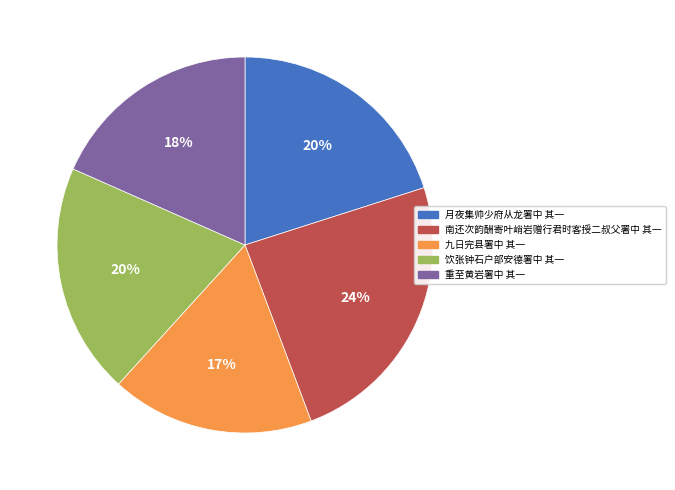

What percentage is the 九日完县署中 其一 slice, to the nearest percent?

17%